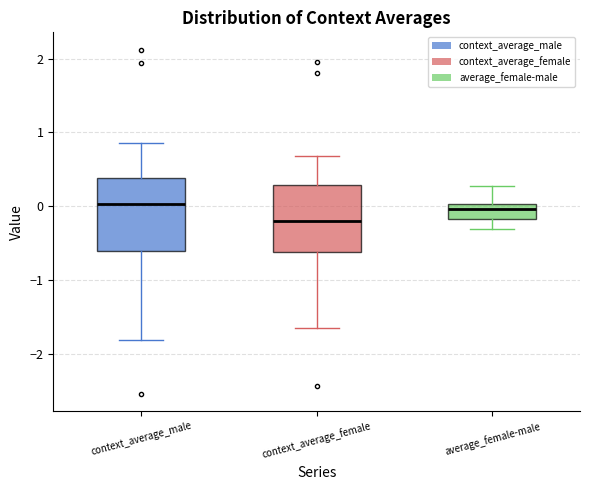

Reading left to right, read every box against the y-axis: the position of its median line, the range the box covers, and the ends of its whiskers. The values are not printed on the chart, so give them approximately, as read against the axis.

context_average_male: median 0.0, box -0.6 to 0.4, whiskers -1.8 to 0.8
context_average_female: median -0.2, box -0.6 to 0.3, whiskers -1.6 to 0.7
average_female-male: median 0.0 (inside the box), box -0.2 to 0.0, whiskers -0.3 to 0.3